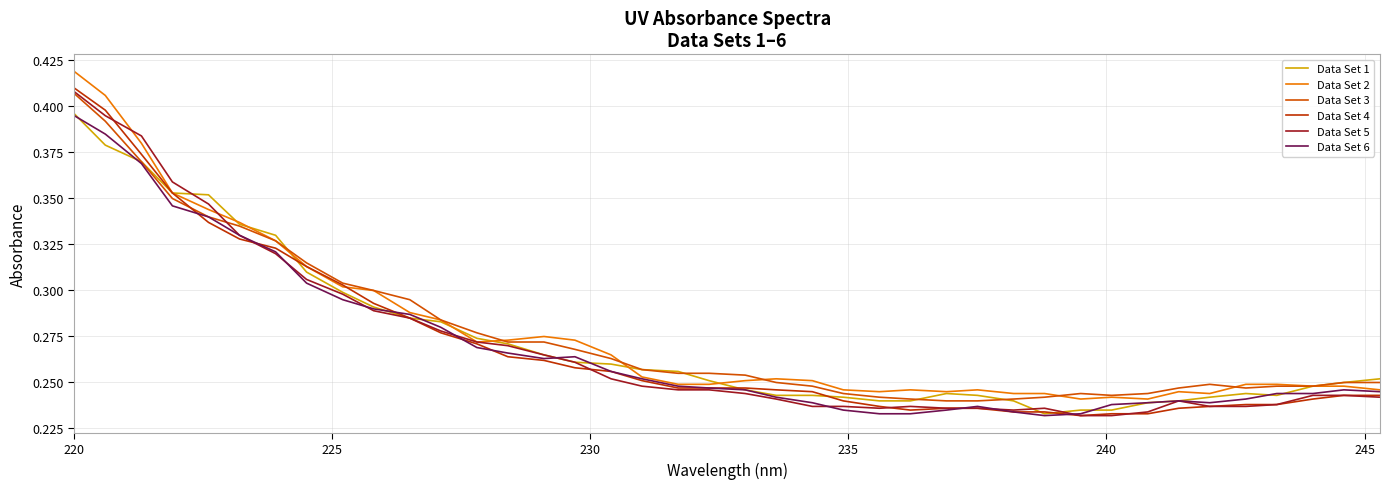

Is this an area chart (filled region under the line)?

No